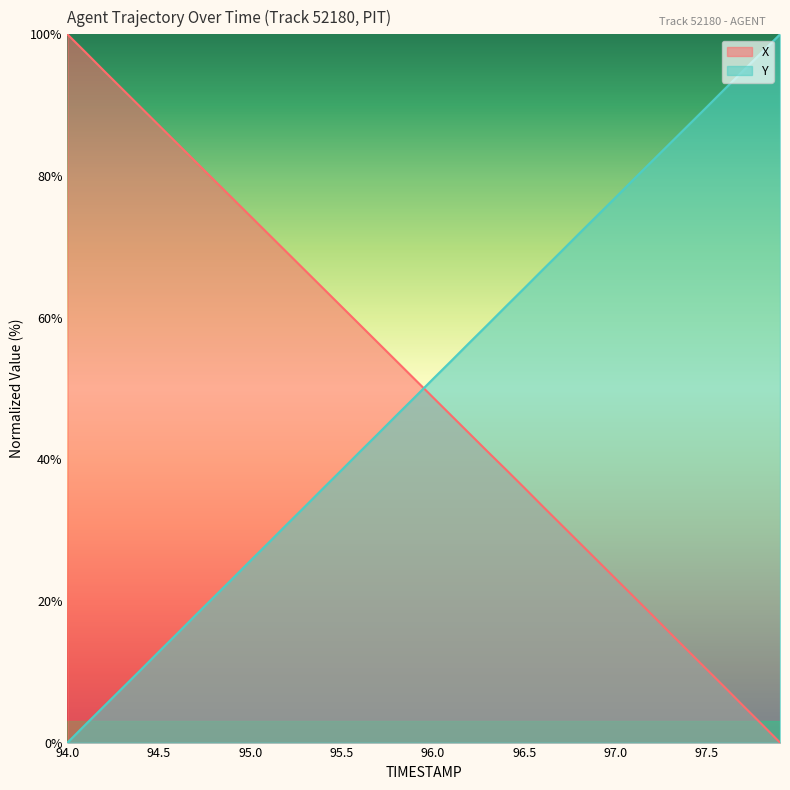

What is the maximum value for Y?

100.0